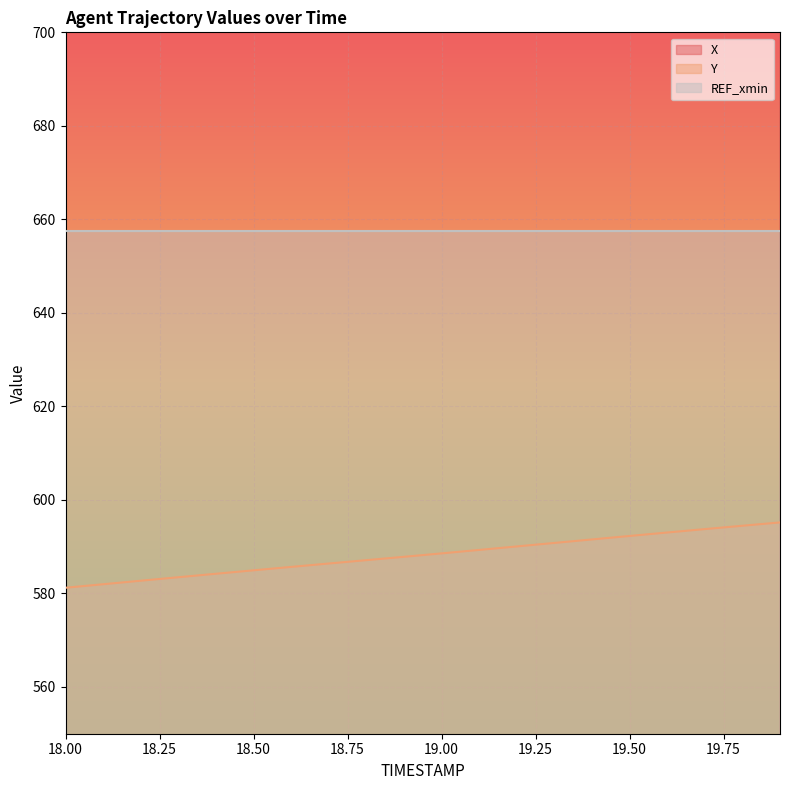

Reading right to left, list all the values displayed in this chart.

X: 731.2	732.0	732.8	733.6	734.4	735.2	736.0	736.8	737.6	738.4	739.3	740.1	740.9	741.7	742.5	743.3	744.1	745.0	745.8	746.6
Y: 595.2	594.5	593.8	593.0	592.3	591.5	590.8	590.1	589.3	588.6	587.8	587.1	586.4	585.7	584.9	584.2	583.5	582.7	582.0	581.2